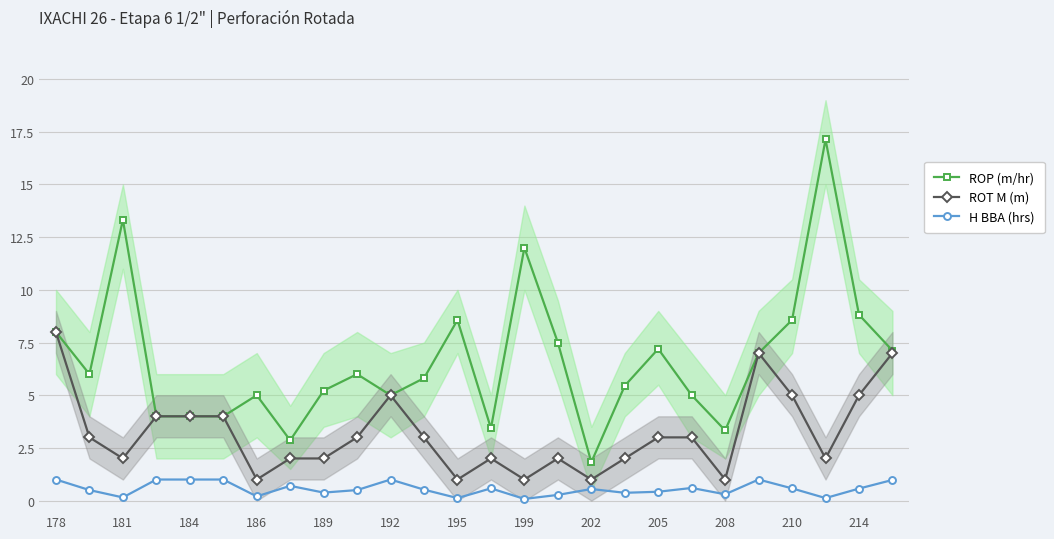

Is it true that ROT M (m) equals 4.0 at 184?

True